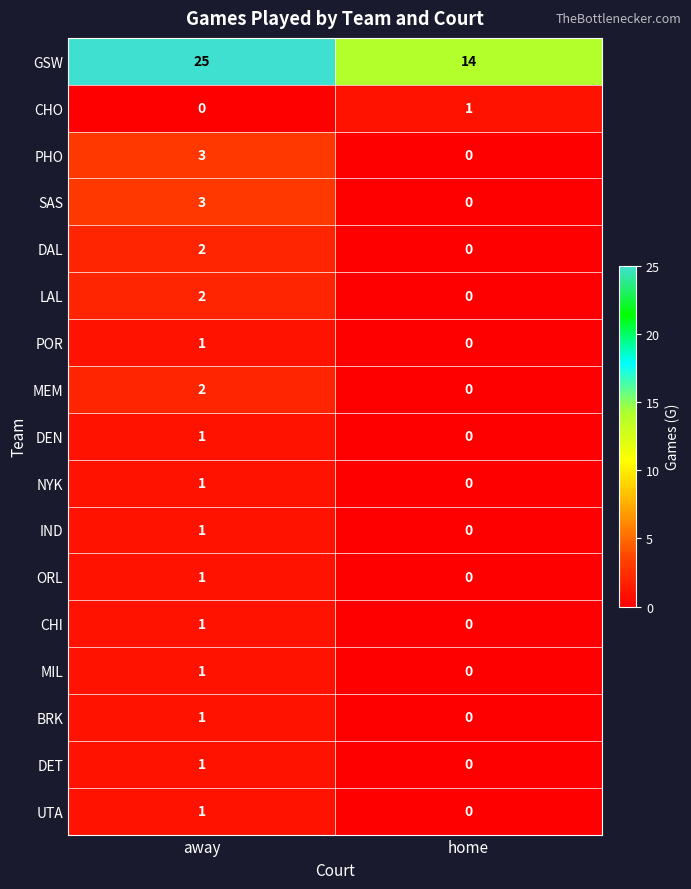

Which series has the largest range (max minus min)?

GSW